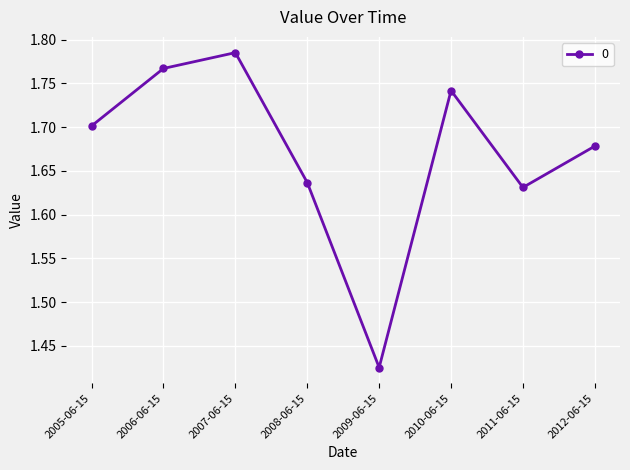

What position from the right is 2012-06-15?

1